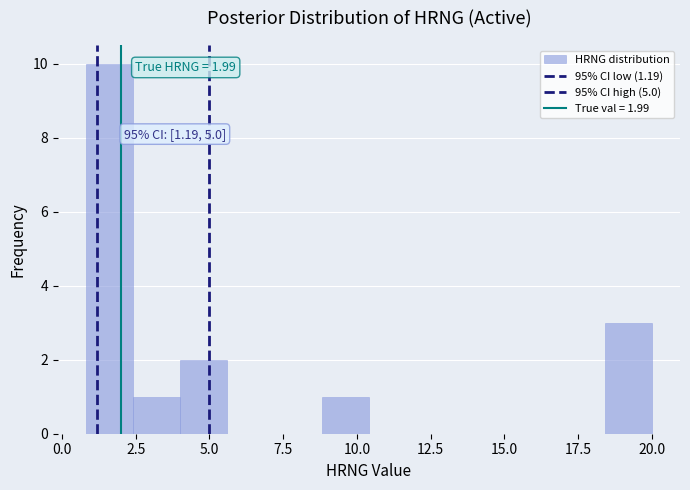

Read against the x-axis, roughly where is the centre of the tallest bar?

1.5